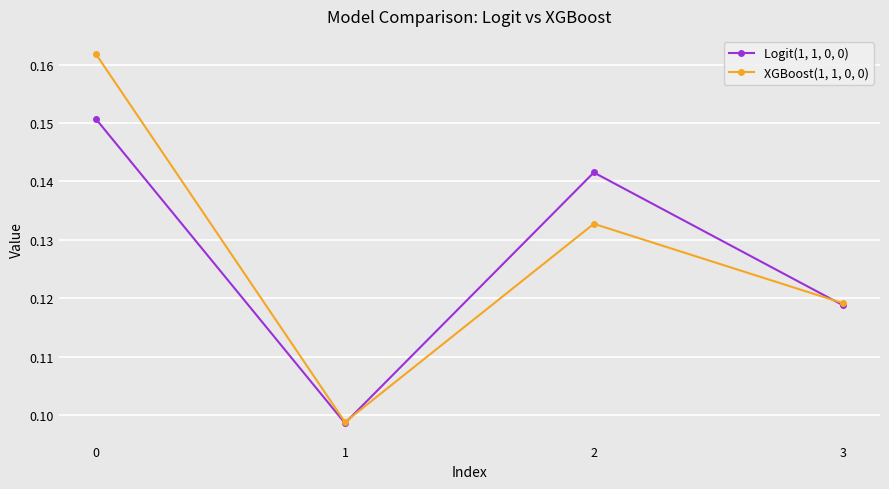

What is the sum of all XGBoost(1, 1, 0, 0) values?

0.5